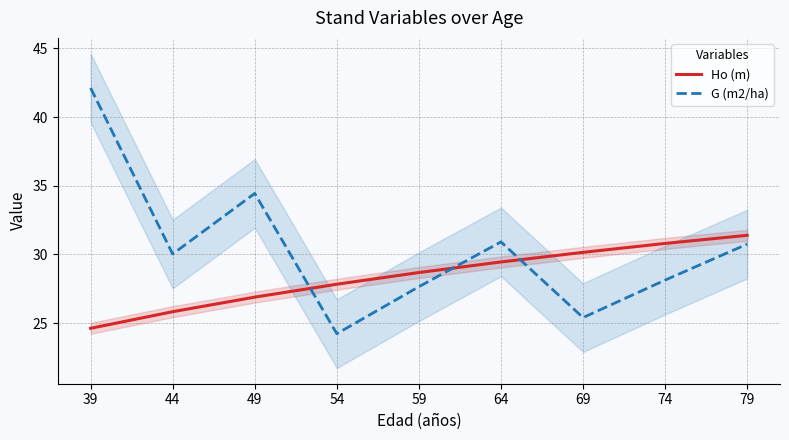

After their last crossing, which series has the higher values: Ho (m) or G (m2/ha)?

Ho (m)